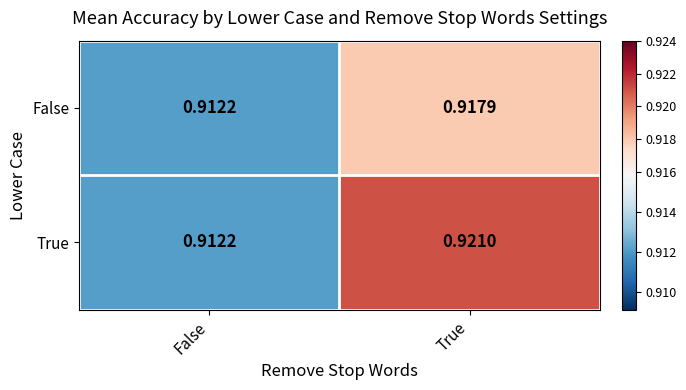

At which label is False closest to 0?

False